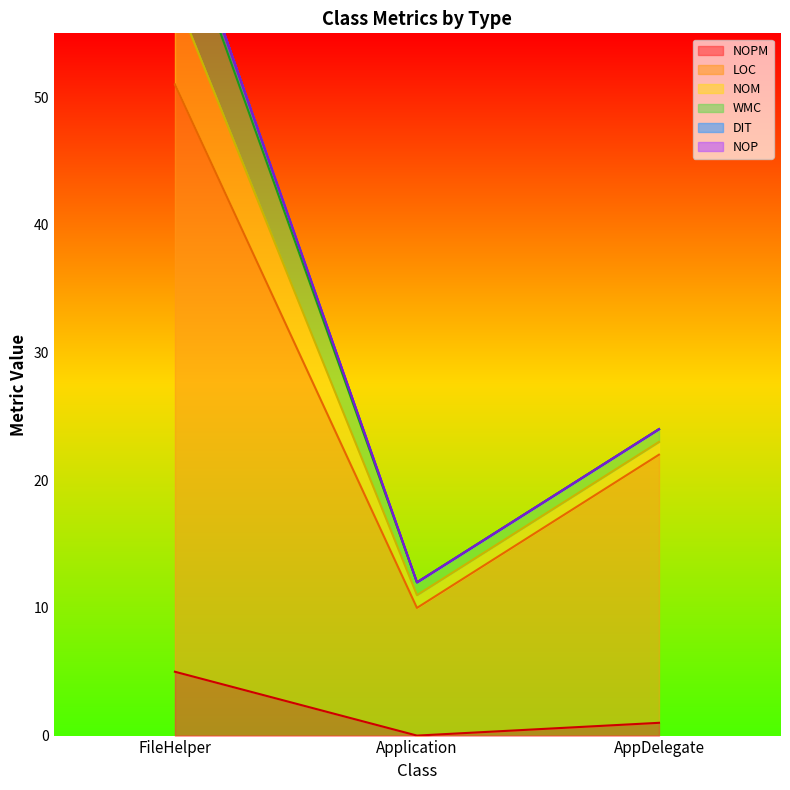

Which category has the highest value in the NOM series?

FileHelper